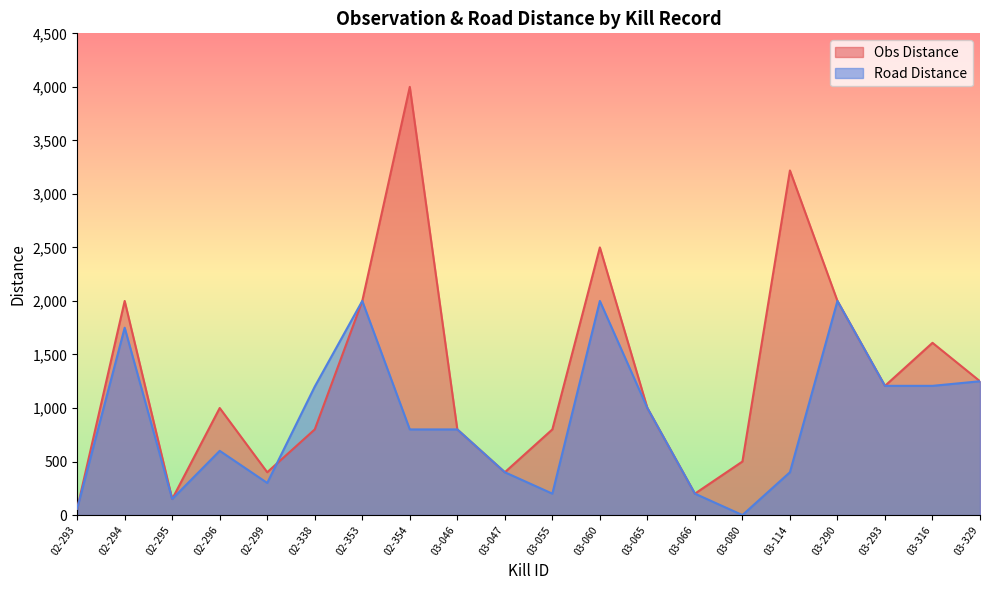

At how many categories does at least one series exceed 2507?

2